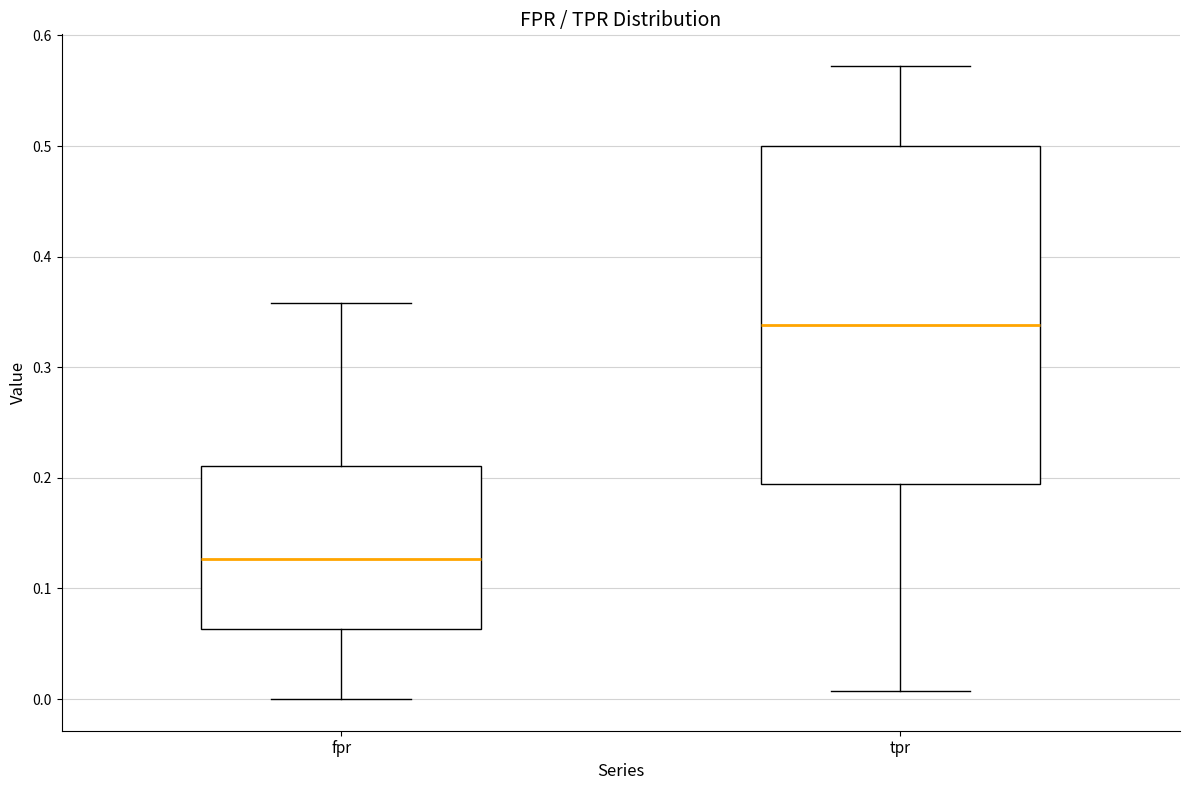

Comparing the boxes themselves (not the whiskers), which one is the tallest?

tpr